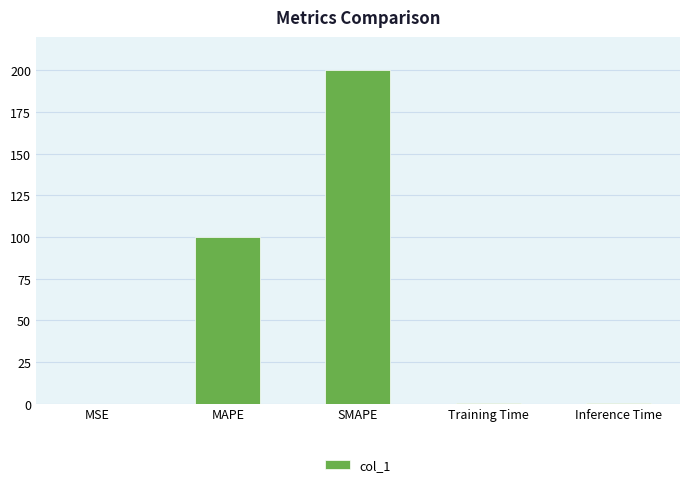

What is the sum of all values?

300.5